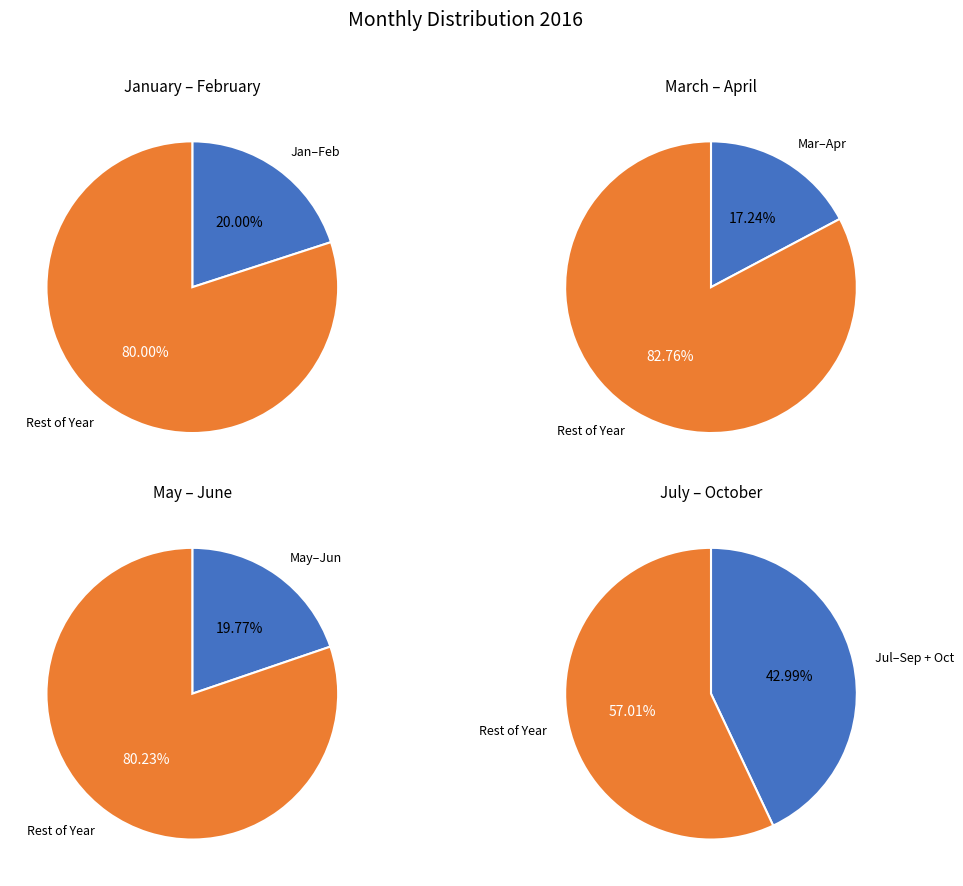

Is it true that June is 9% of the pie?

True